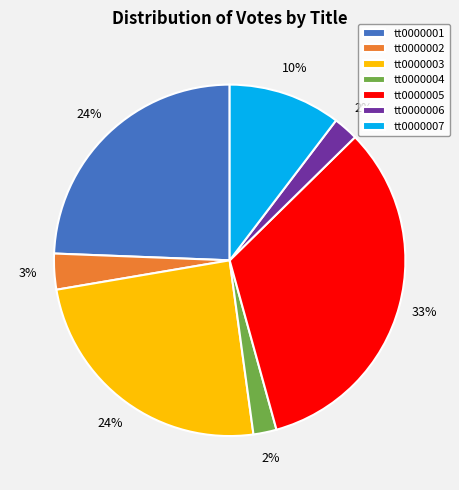

What is the largest slice in the pie chart?

tt0000005